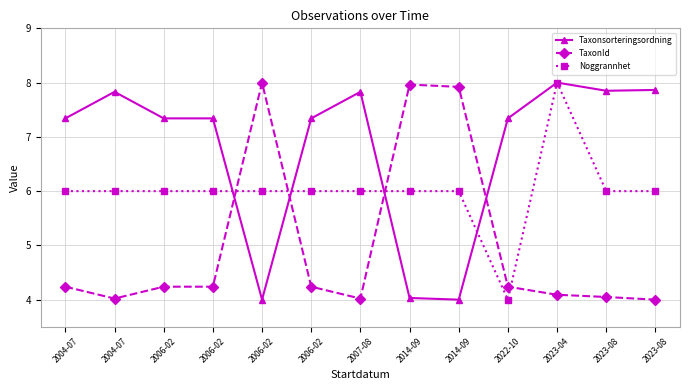

At which category does the chart reach its peak across all series?

2023-04